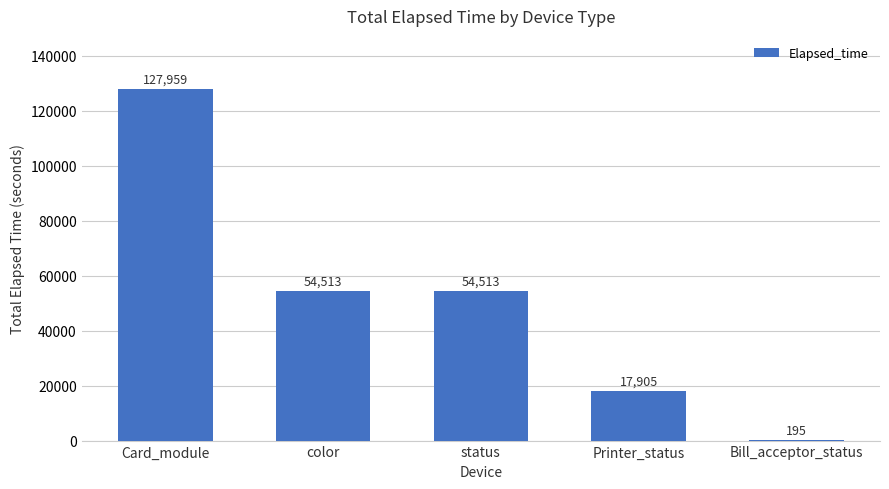

Are the bars grouped side by side (vs. stacked)?

No